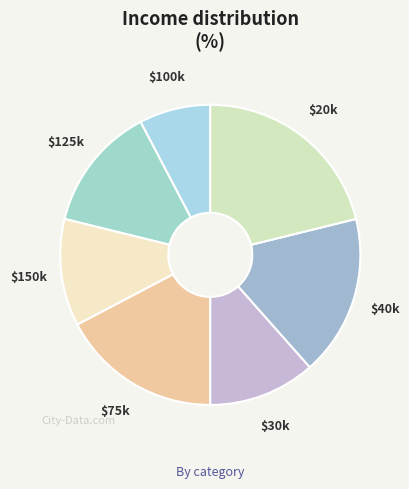

Count the number of slices in the pie.

7